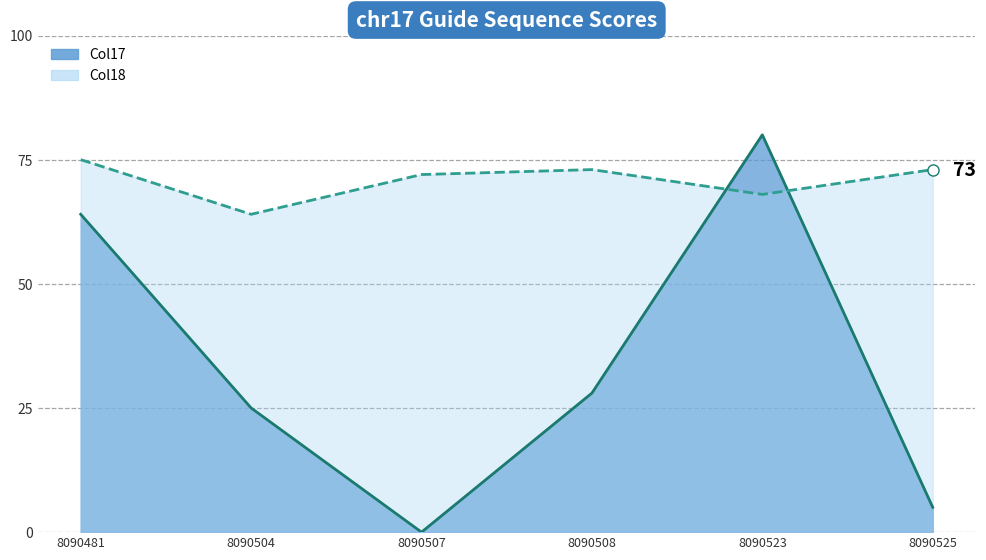

What is the value of the Col18 point at the 3rd from the left?

72